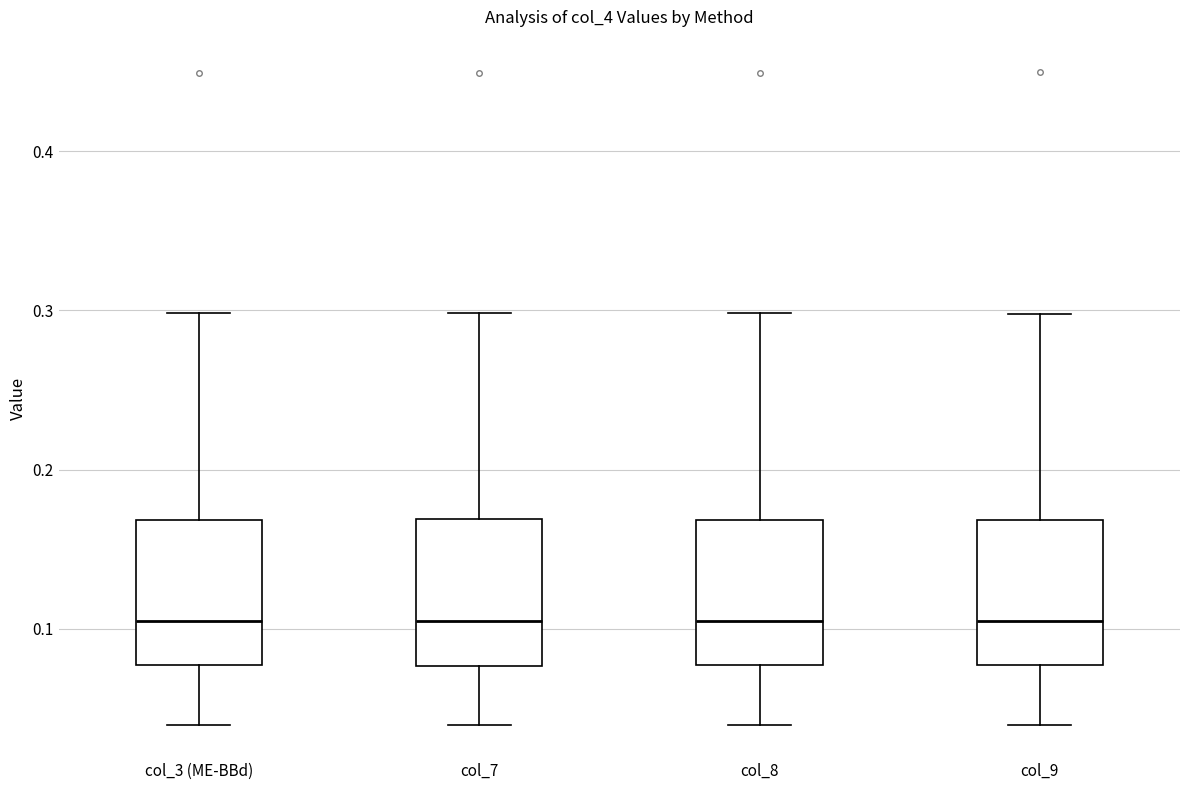

Reading left to right, transcribe this box plot: for each box, give where its median line is, the range the box spans, and where its two whiskers end, as read against the y-axis. The values are not printed on the chart, so give them approximately, as read against the axis.

col_3 (ME-BBd): median 0.10, box 0.08 to 0.17, whiskers 0.04 to 0.30
col_7: median 0.11, box 0.08 to 0.17, whiskers 0.04 to 0.30
col_8: median 0.10, box 0.08 to 0.17, whiskers 0.04 to 0.30
col_9: median 0.10, box 0.08 to 0.17, whiskers 0.04 to 0.30